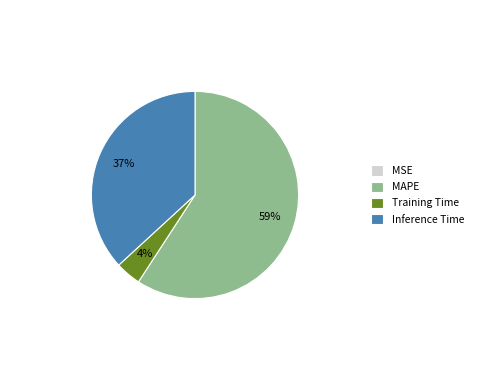

Is there any slice that represents more than half of the pie?

Yes